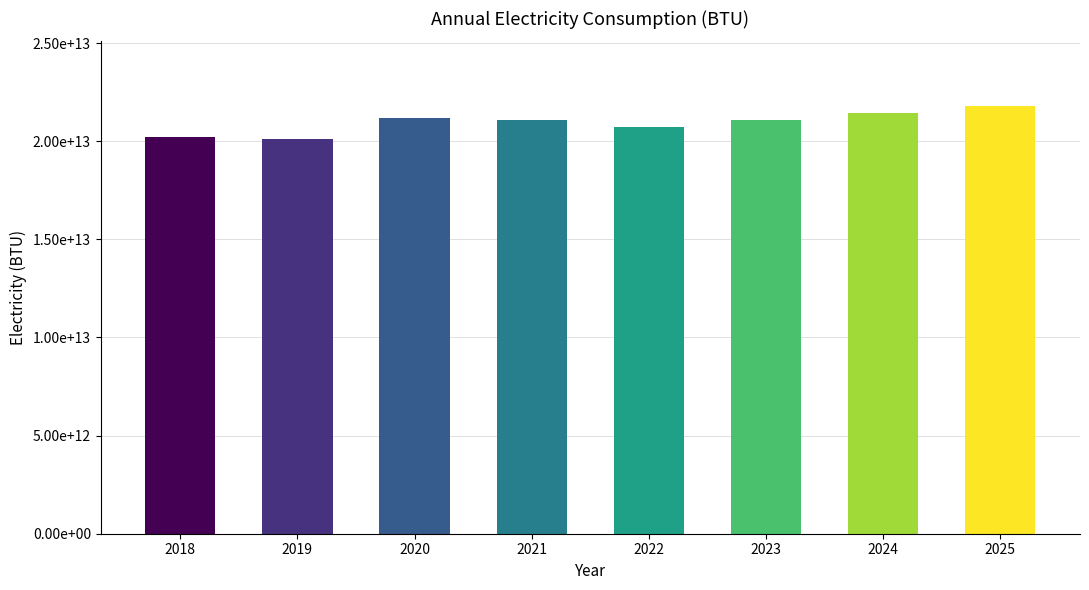

Rank the categories by value from highest to lowest.

2025, 2024, 2020, 2023, 2021, 2022, 2018, 2019